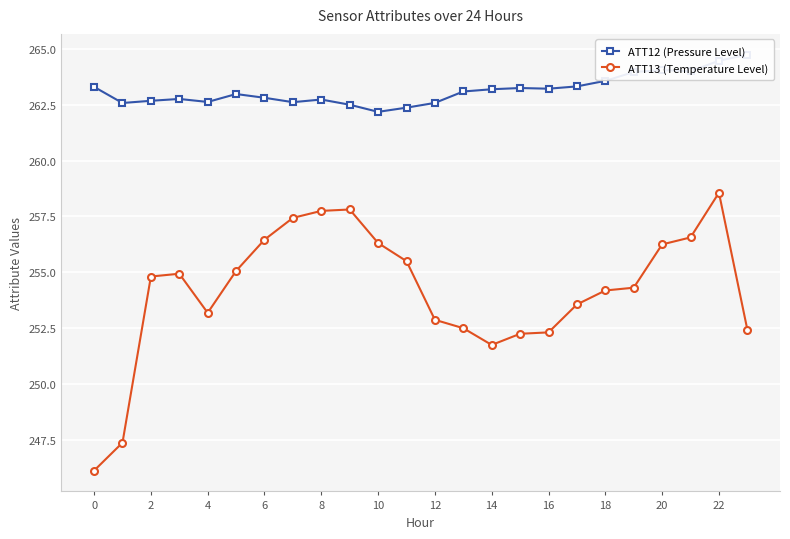

Where is the first local minimum for ATT13 (Temperature Level)?

4